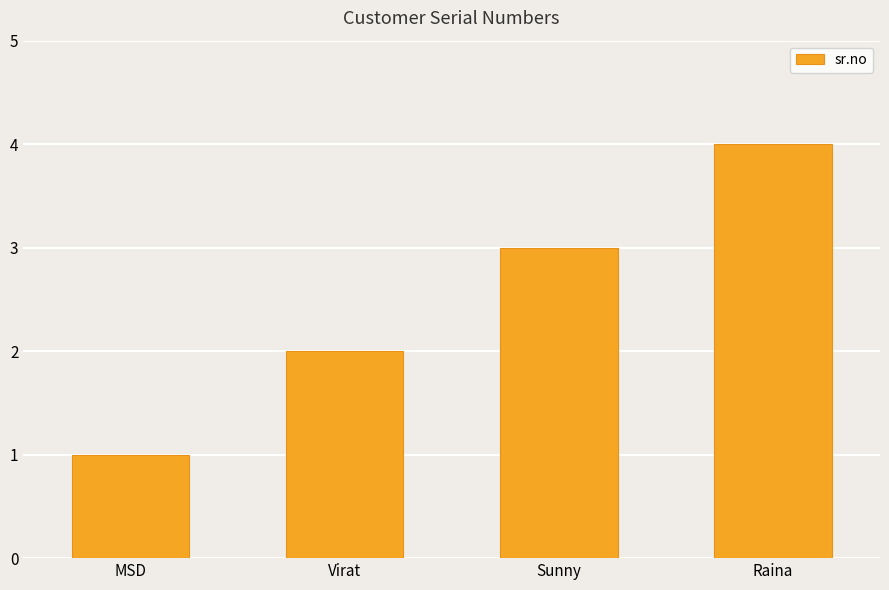

Reading right to left, transcribe all the data shown in this chart.

4	3	2	1